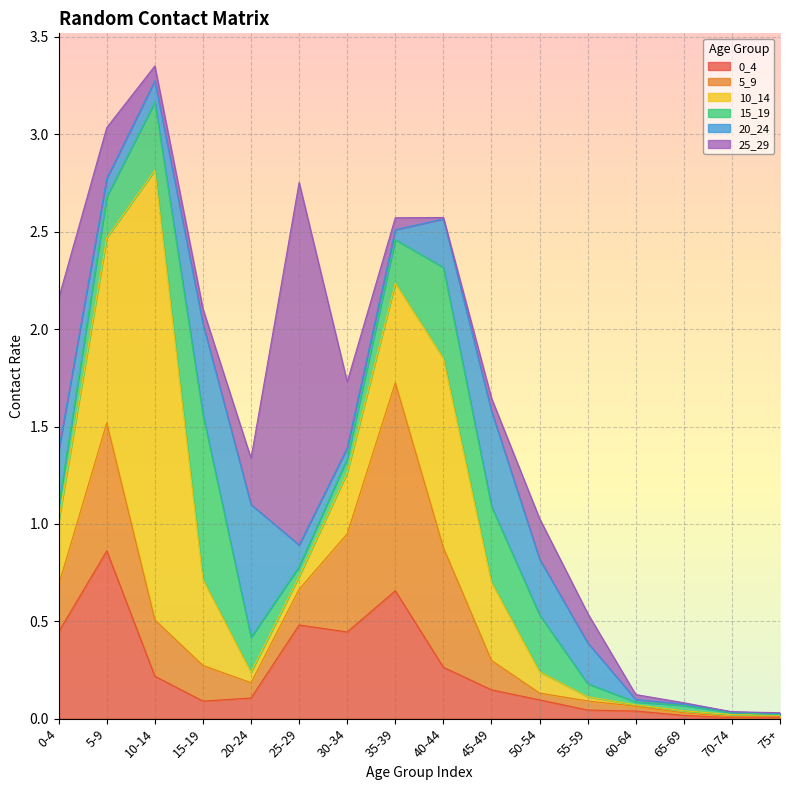

True or false: 20_24 and 10_14 cross at least once.

True